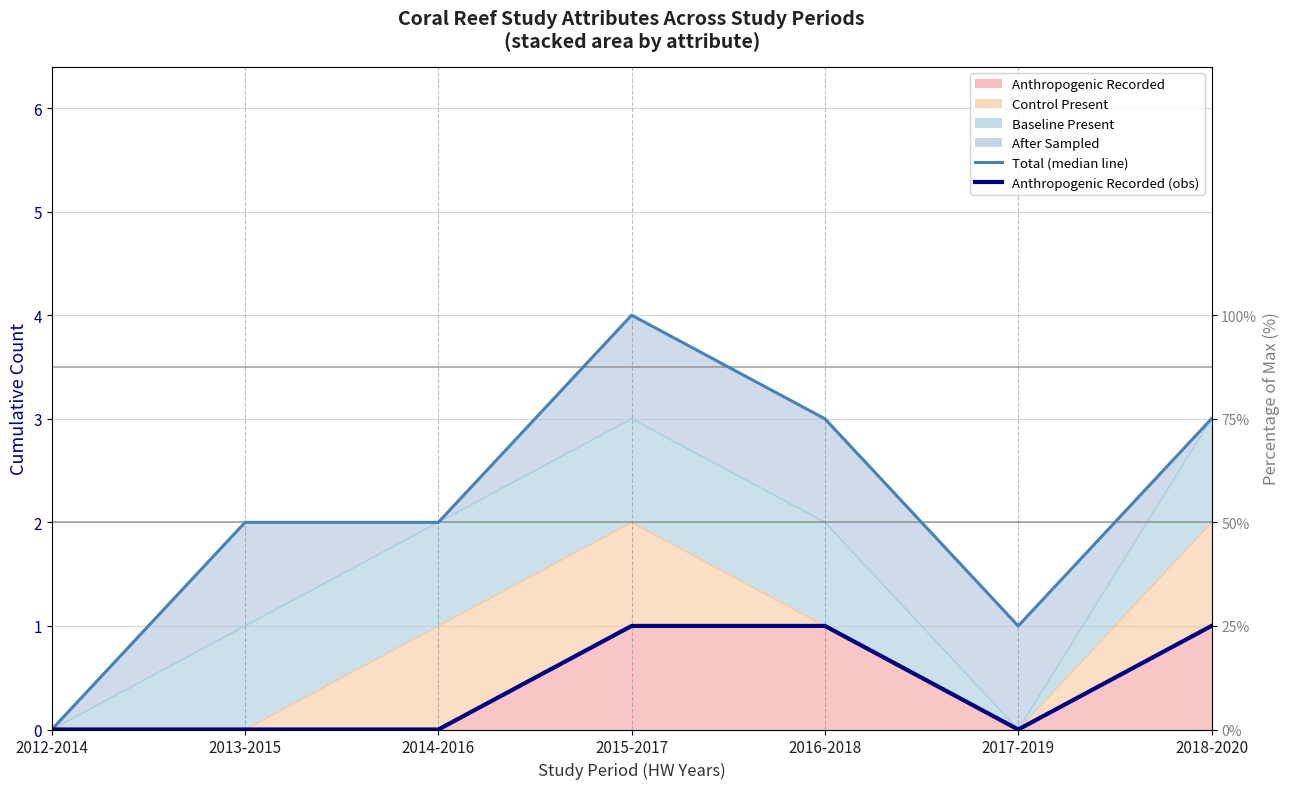

What is the difference between the Total (median line) values at 2018-2020 and 2017-2019?

2